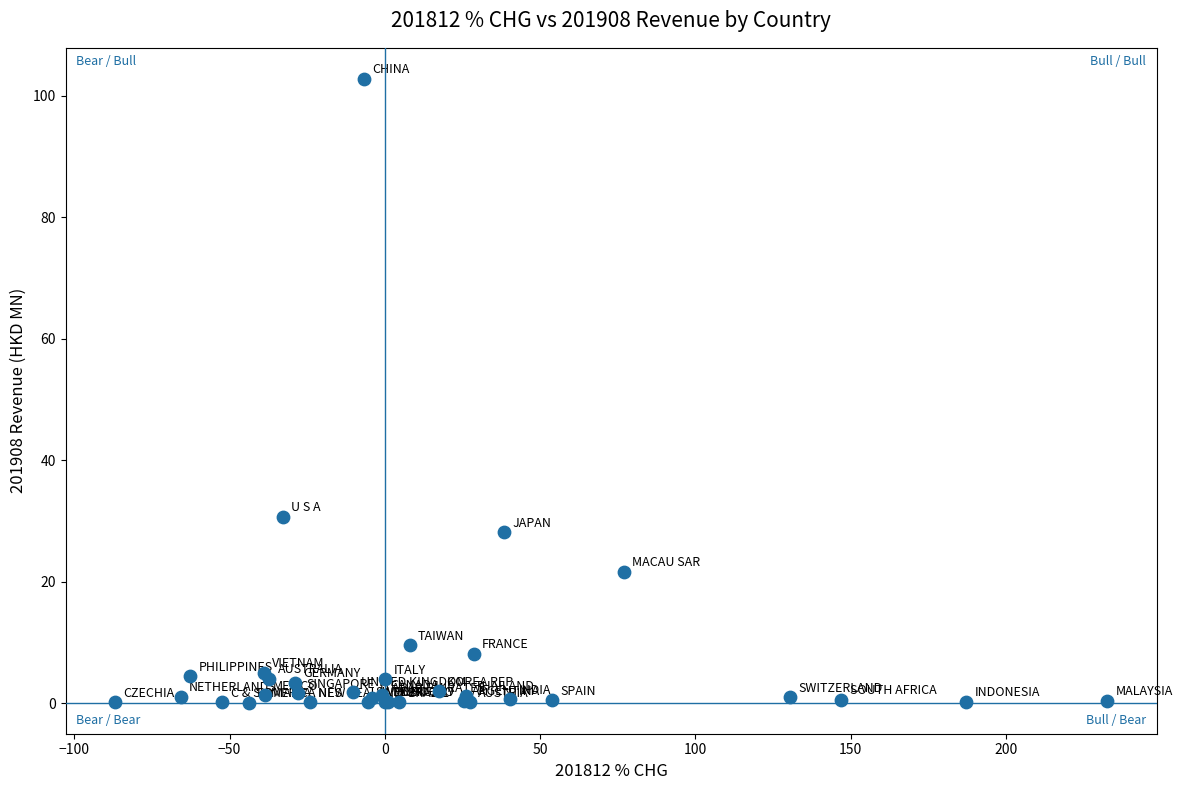

What Y value in the scatter plot is closest to 51?

30.7